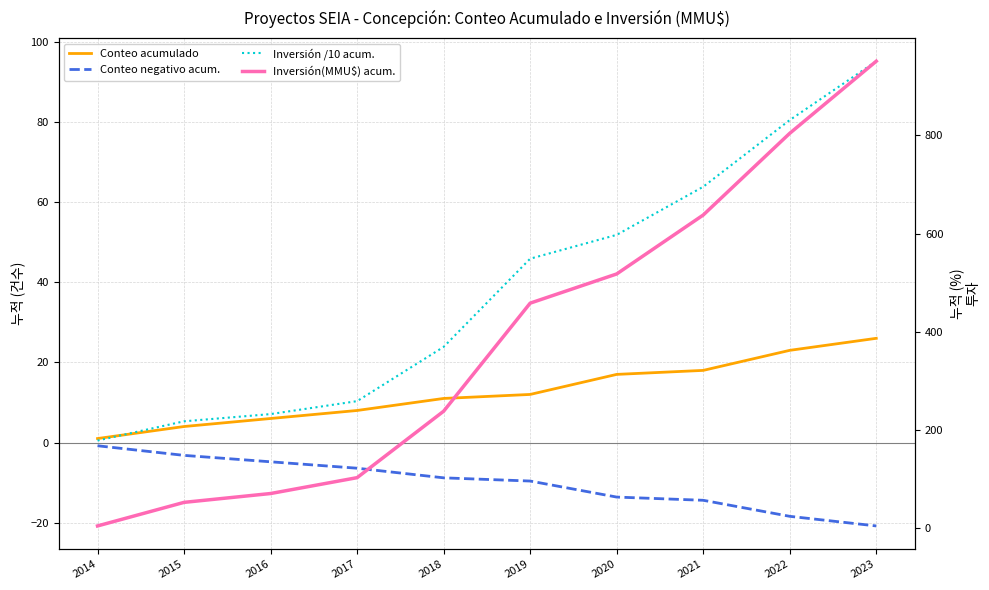

At which label is Inversión(MMU$) acum. closest to 478?

2019